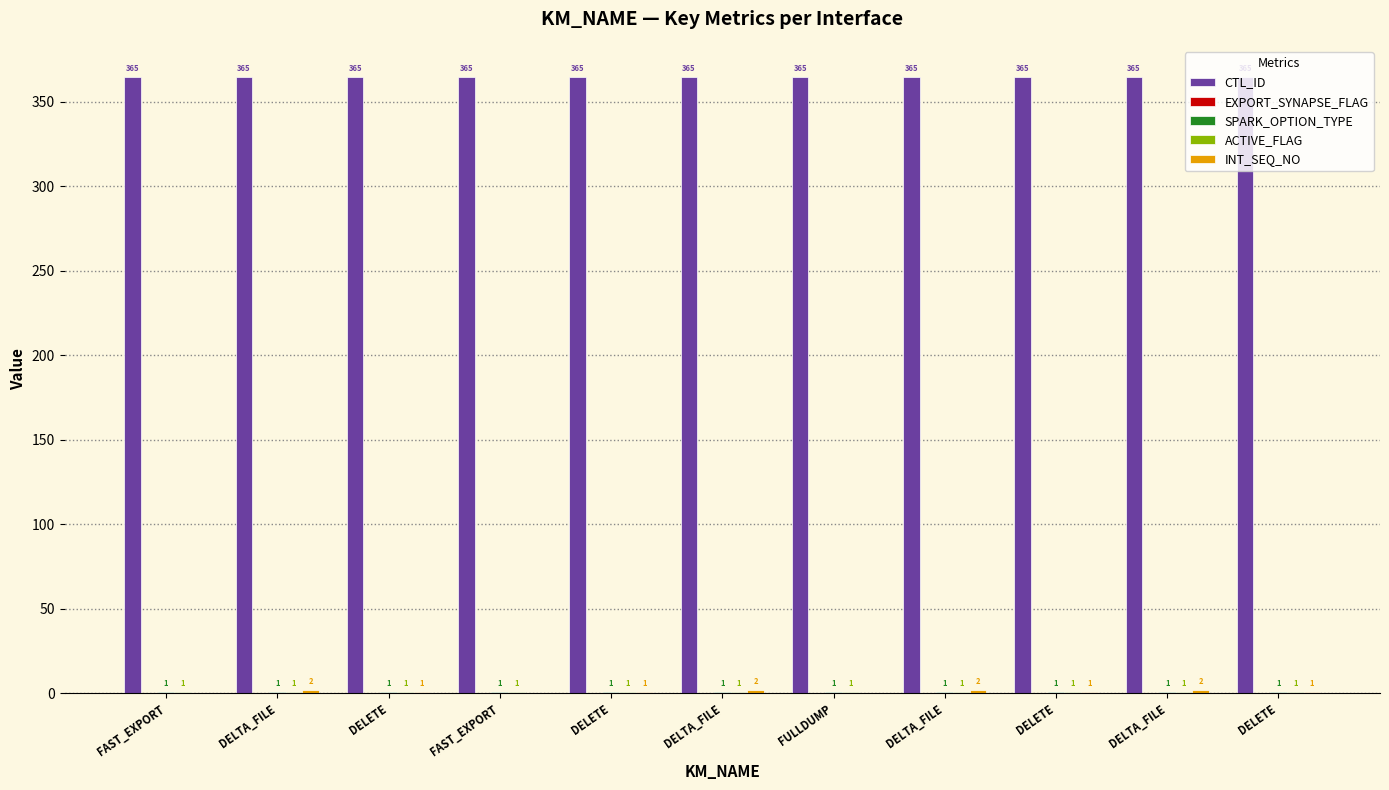

At how many categories does at least one series exceed 53?

11